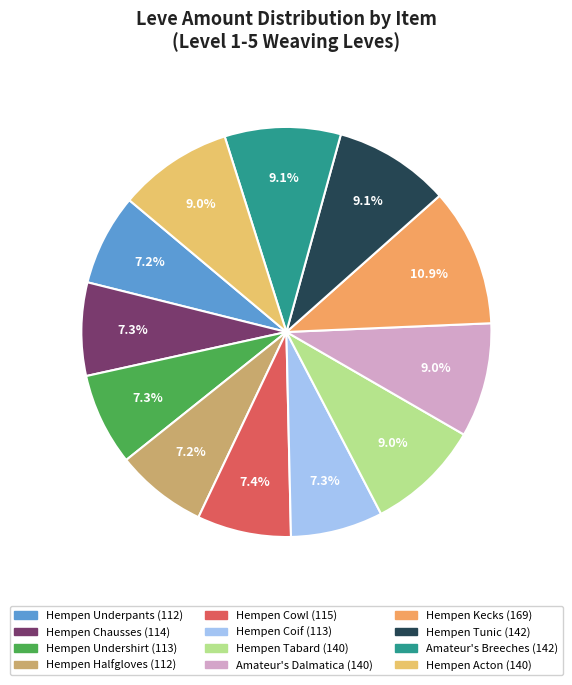

How many slices are in this pie chart?

12